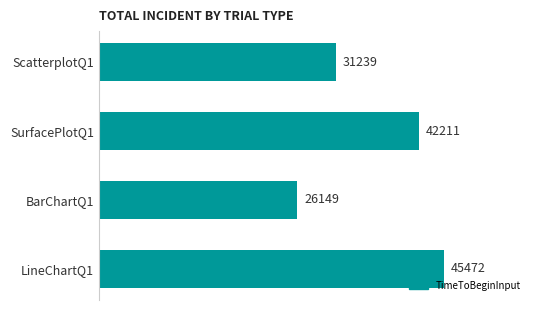

At which label is the value closest to 35810?

ScatterplotQ1